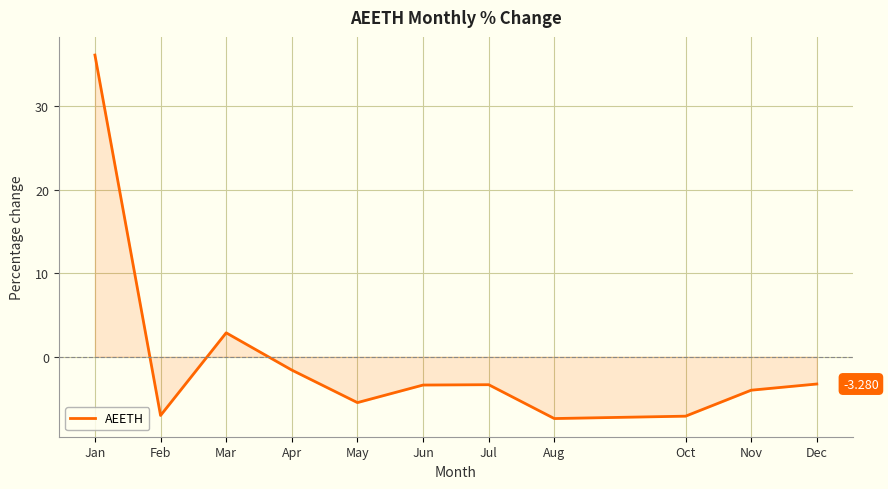

Which has a higher value, Apr or Jun?

Apr